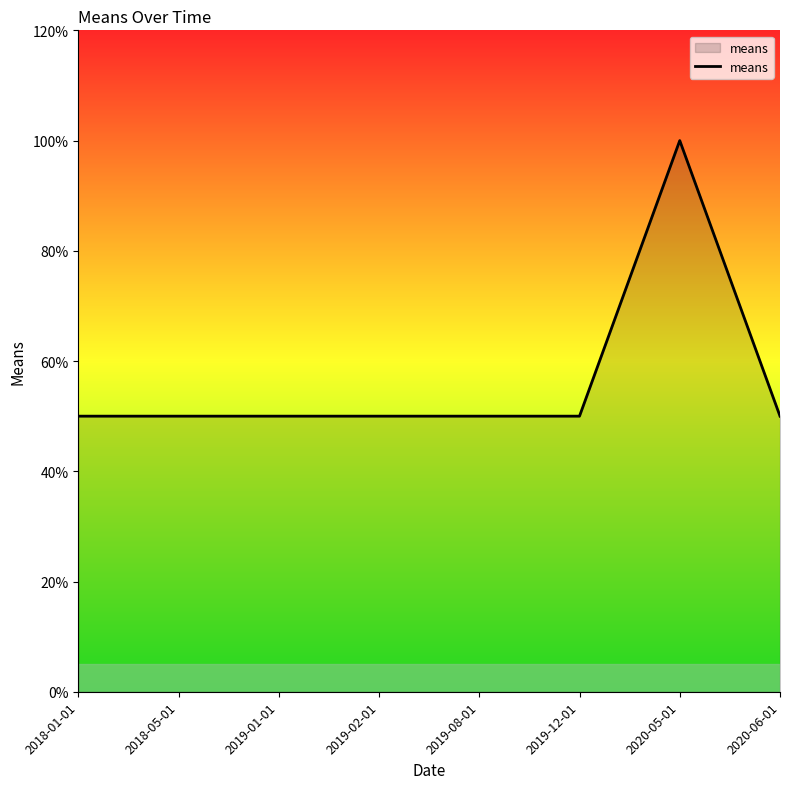

Reading right to left, what are all the values shown in this chart?

50	100	50	50	50	50	50	50